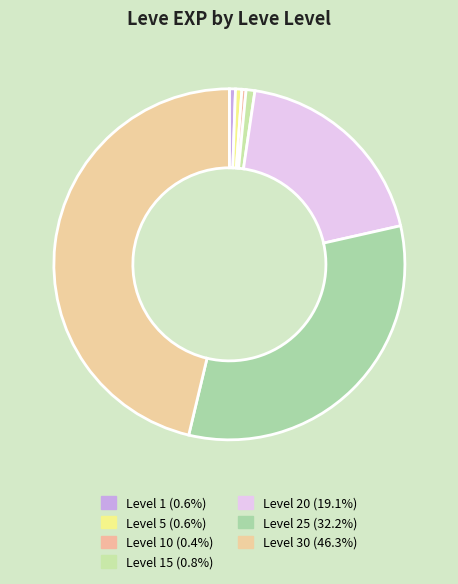

Count the number of slices in the pie.

7